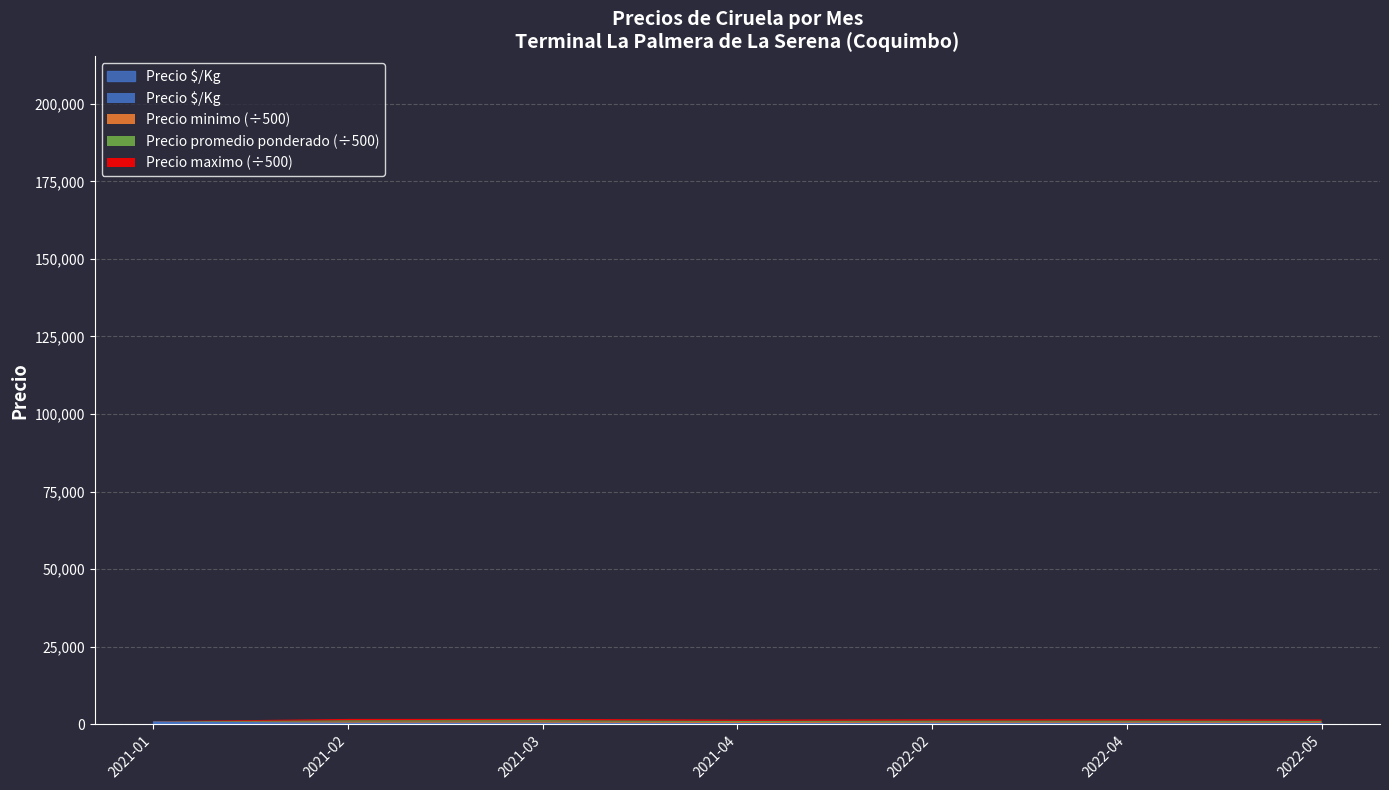

What is the value of the Precio $/Kg point at the 1st from the left?

860